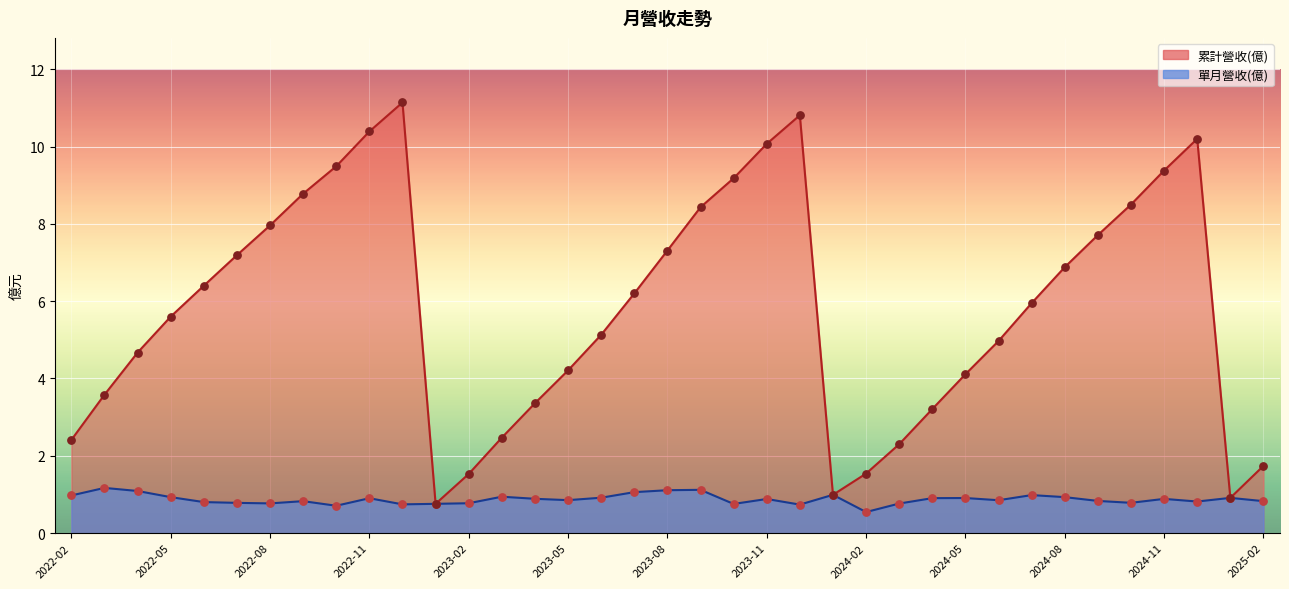

What is the total value across all series at 2023-06?

6.0